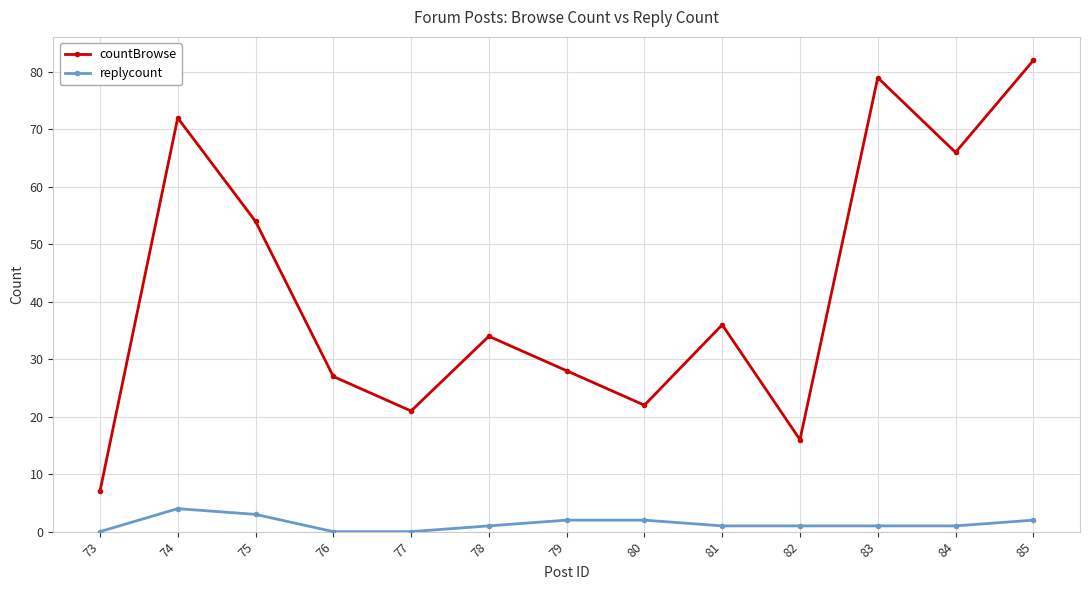

Is this an area chart (filled region under the line)?

No